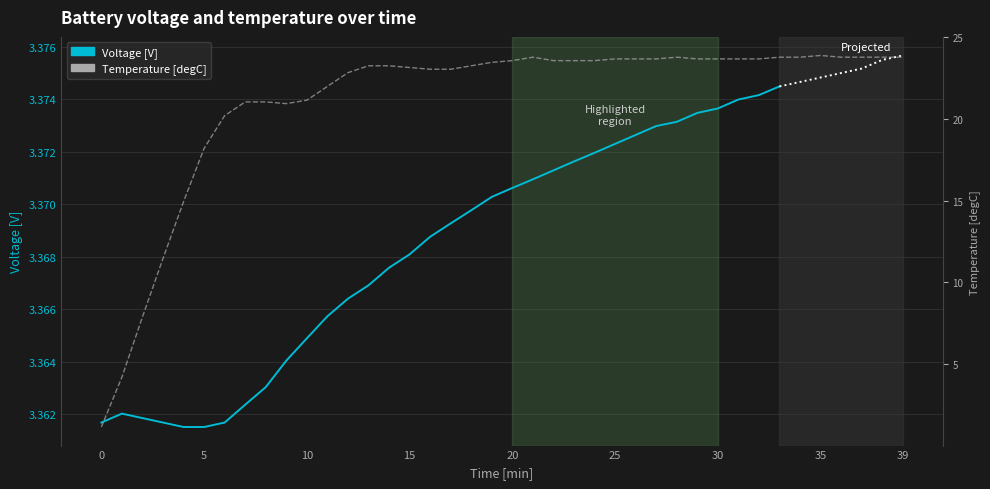

At which label does the data first exceed 23?

13